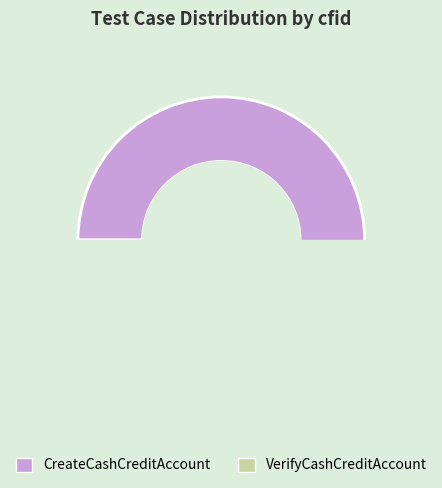

How many slices are in this pie chart?

2